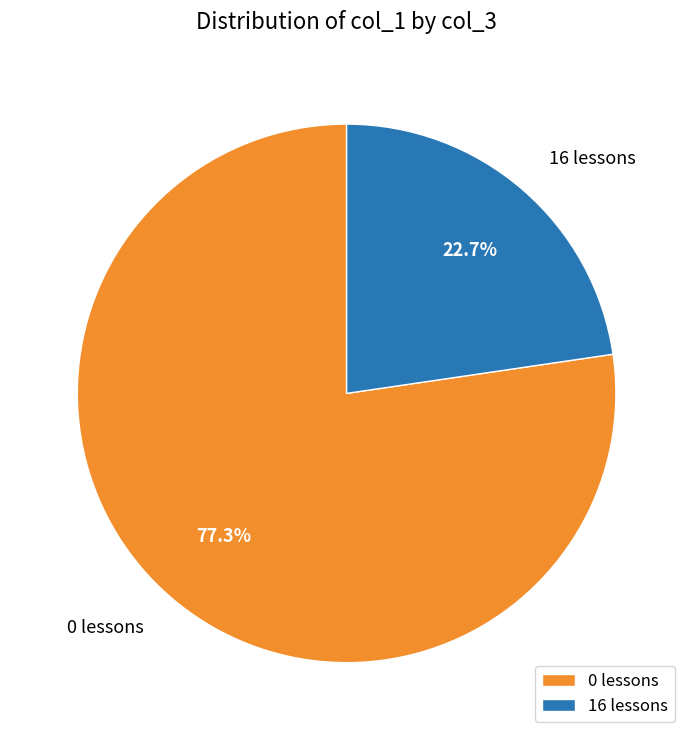

Do 0 lessons and 16 lessons together represent more than half of the pie?

Yes